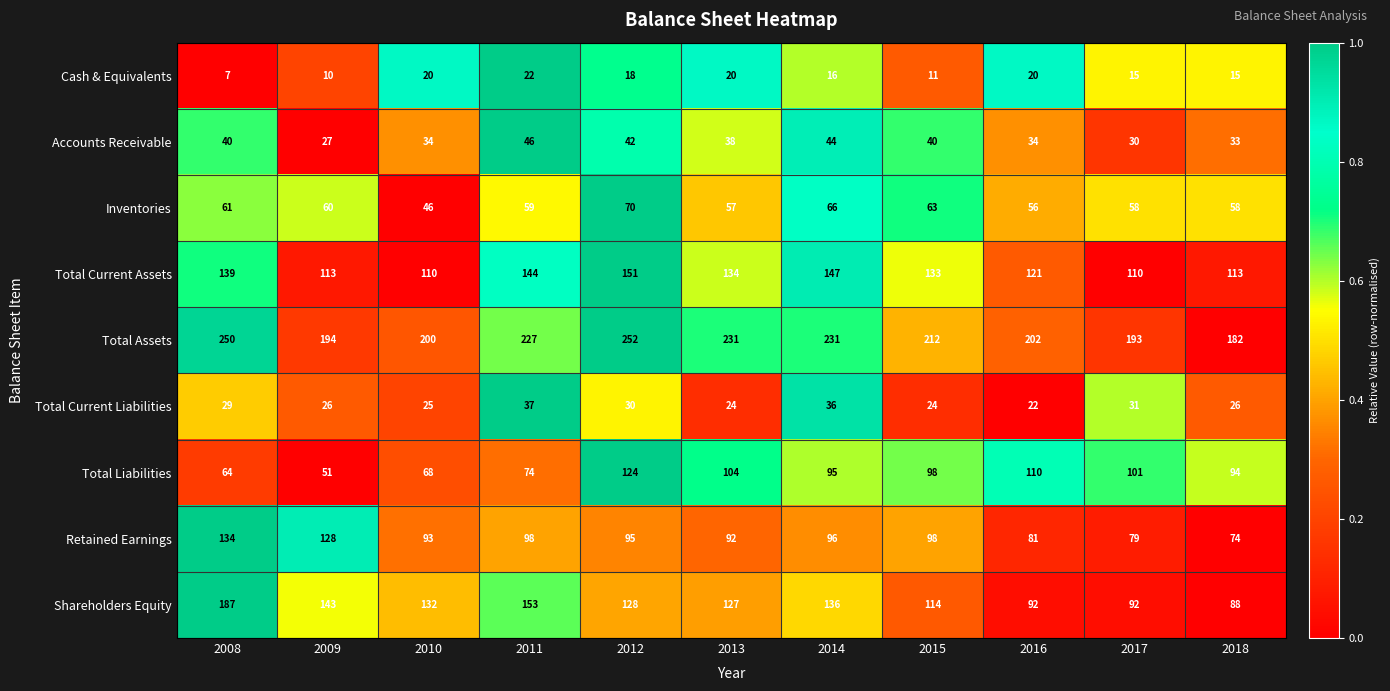

What is the sum of the Accounts Receivable values at 2009 and 2018?

60